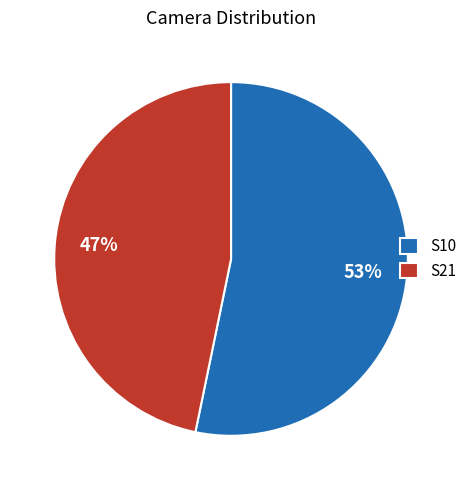

The S10 slice represents 53% of the pie. True or false?

True